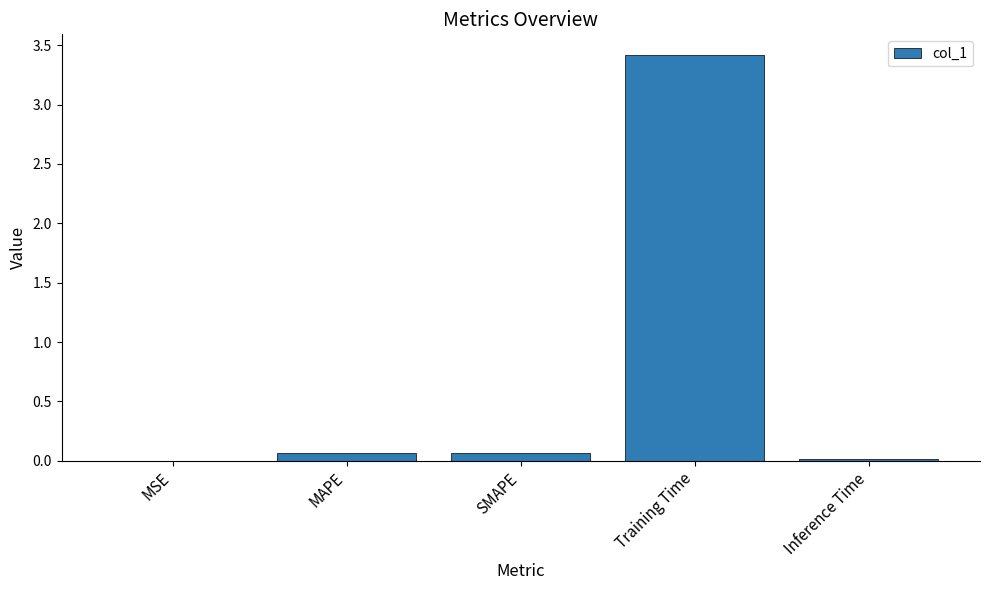

What value does the data have at Training Time?

3.4